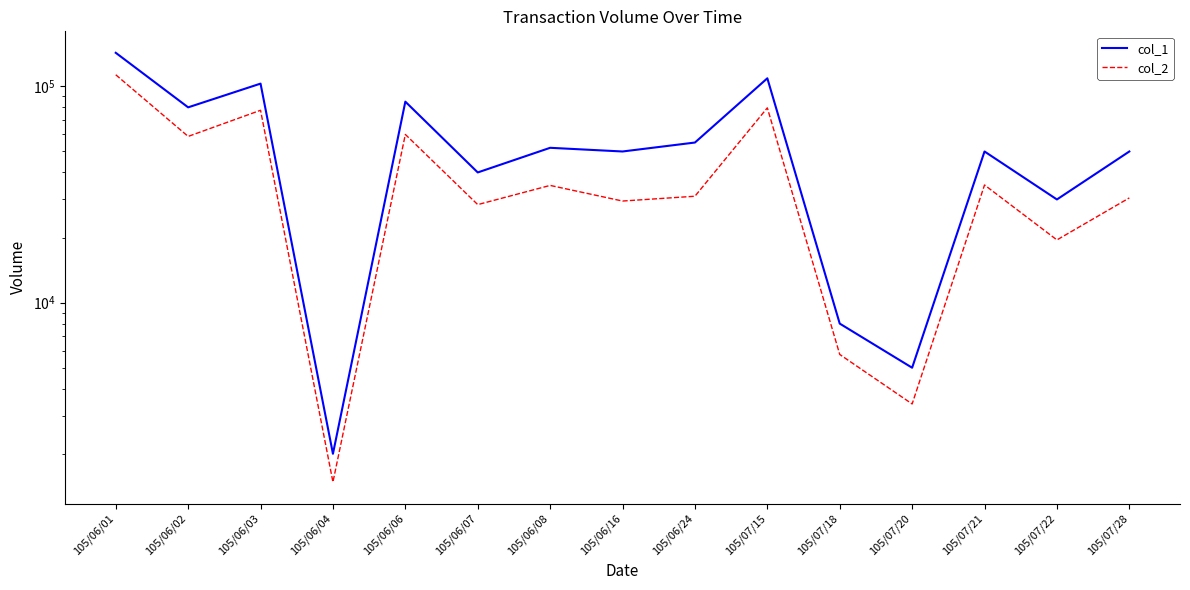

What position from the left is 105/06/24?

9